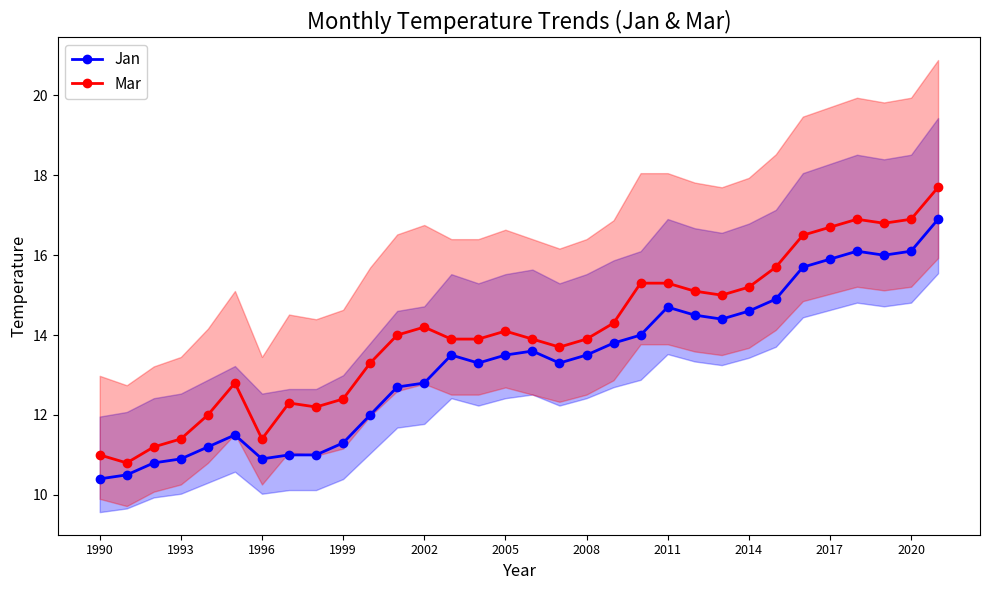

Rank the series by their maximum value, from lowest to highest.

Jan, Mar